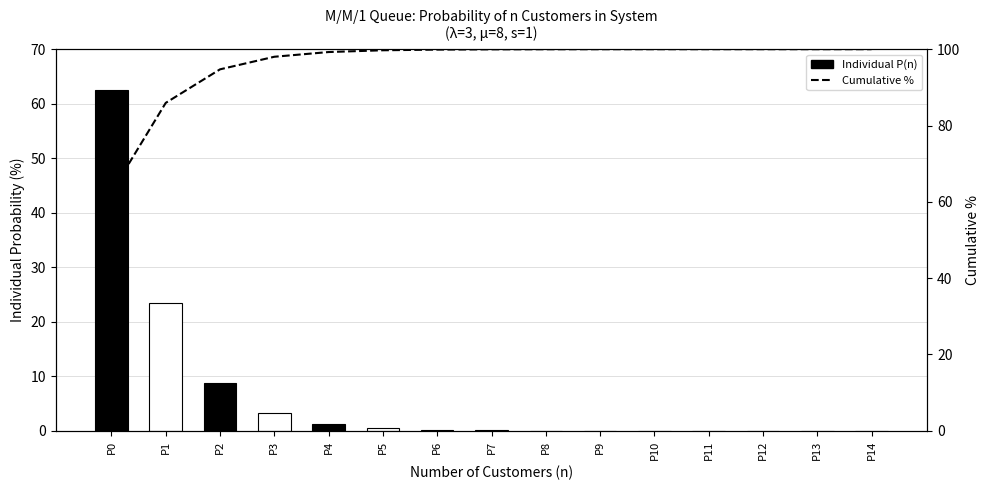

What value does the data have at P3?

98.0